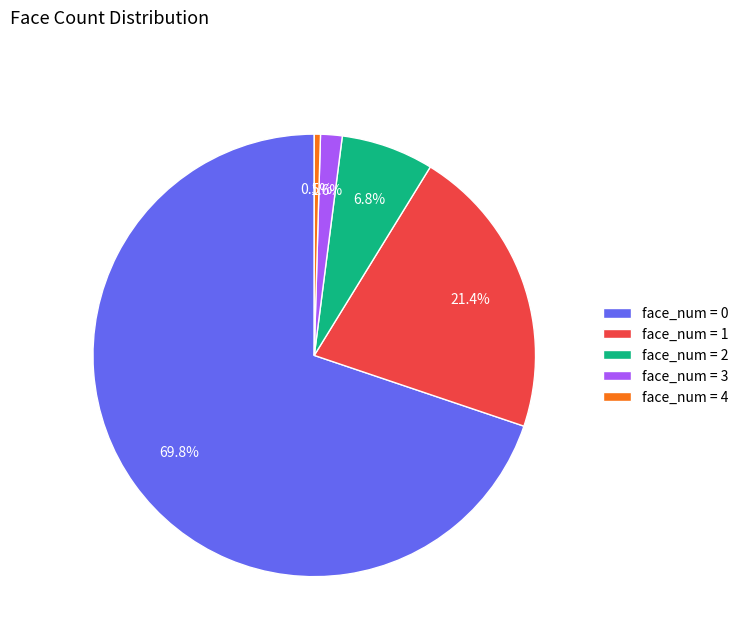

Between face_num = 1 and face_num = 3, which is larger?

face_num = 1